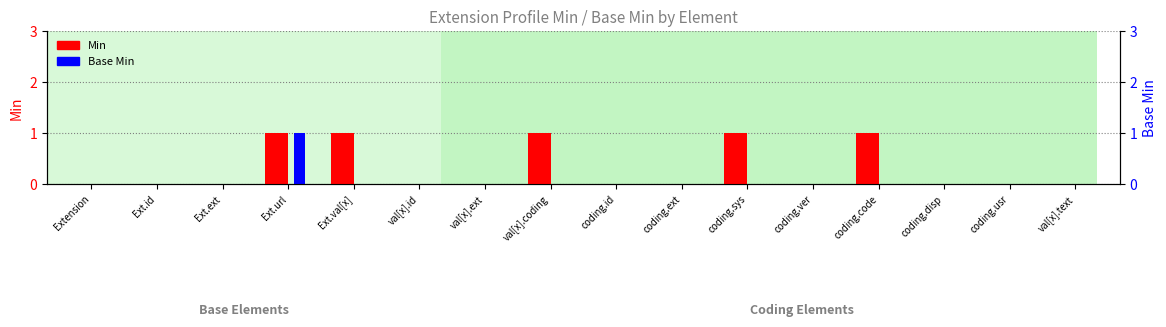

Rank the series by their maximum value, from lowest to highest.

Min, Base Min